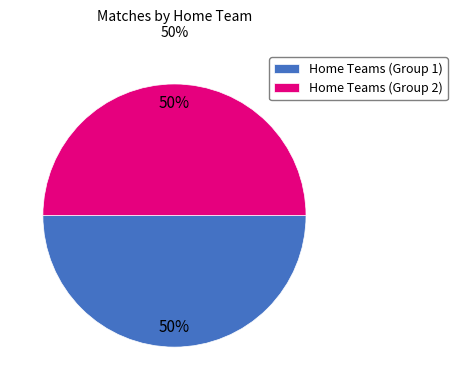

Approximately how many times larger is the value at Home Teams (Group 1) compared to Home Teams (Group 2)?

1.0